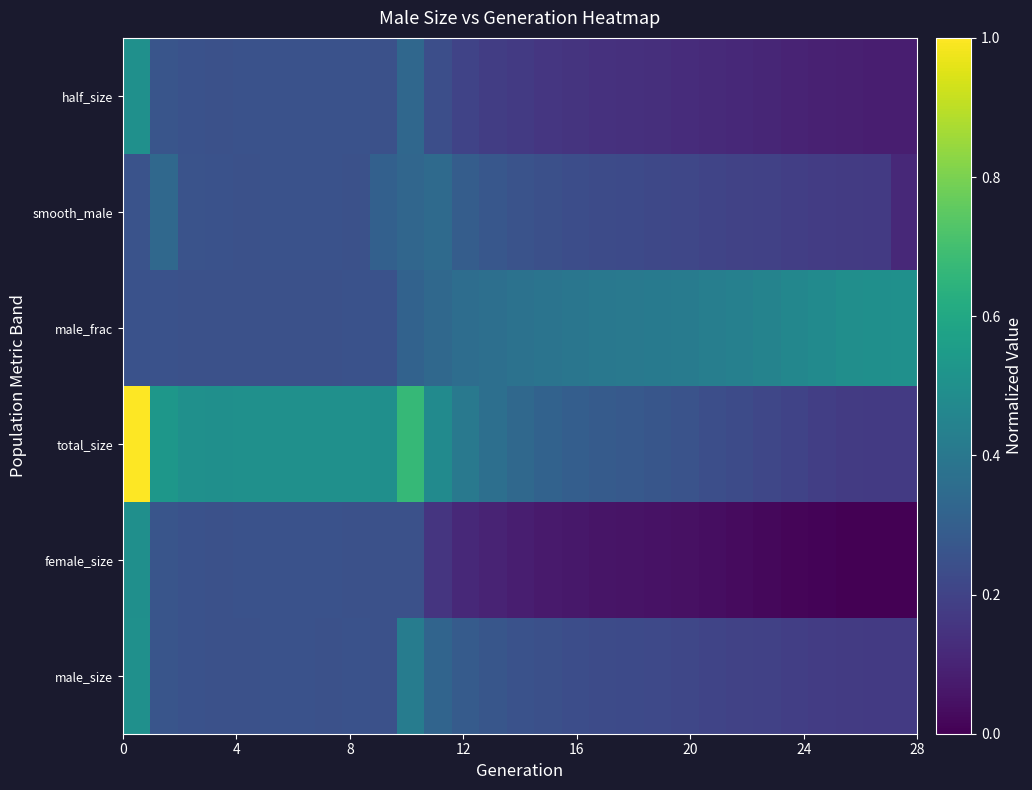

At how many categories does at least one series exceed 0?

29